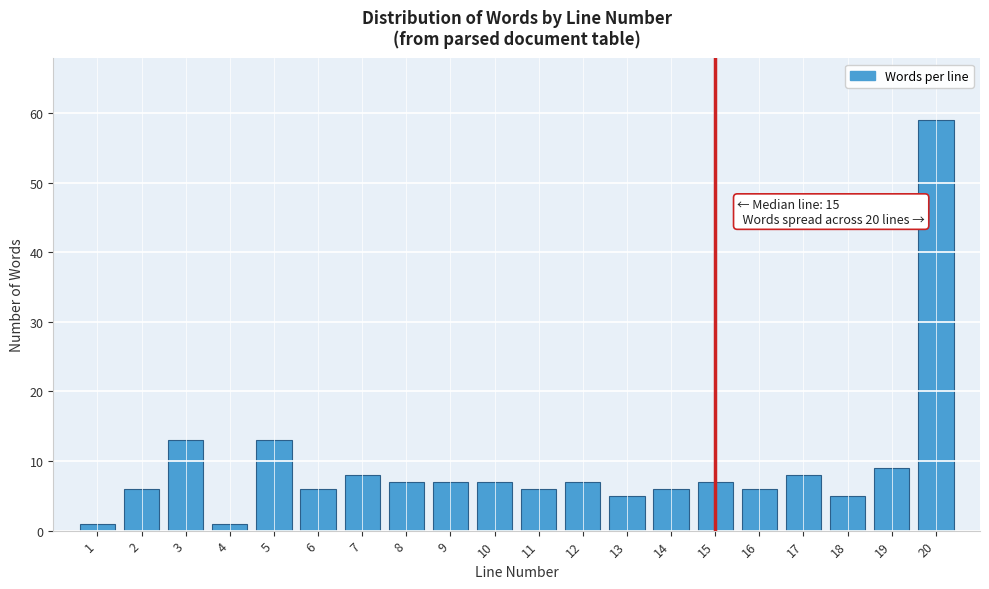

Reading left to right, transcribe all the data shown in this chart.

1	6	13	1	13	6	8	7	7	7	6	7	5	6	7	6	8	5	9	59